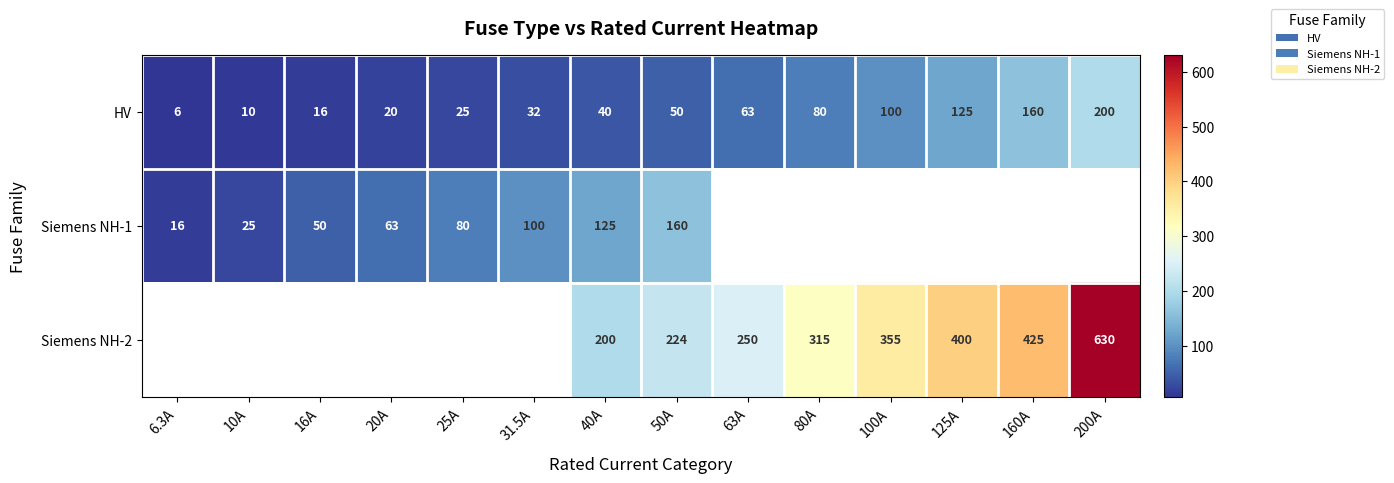

What is the average value of the HV series?

66.2